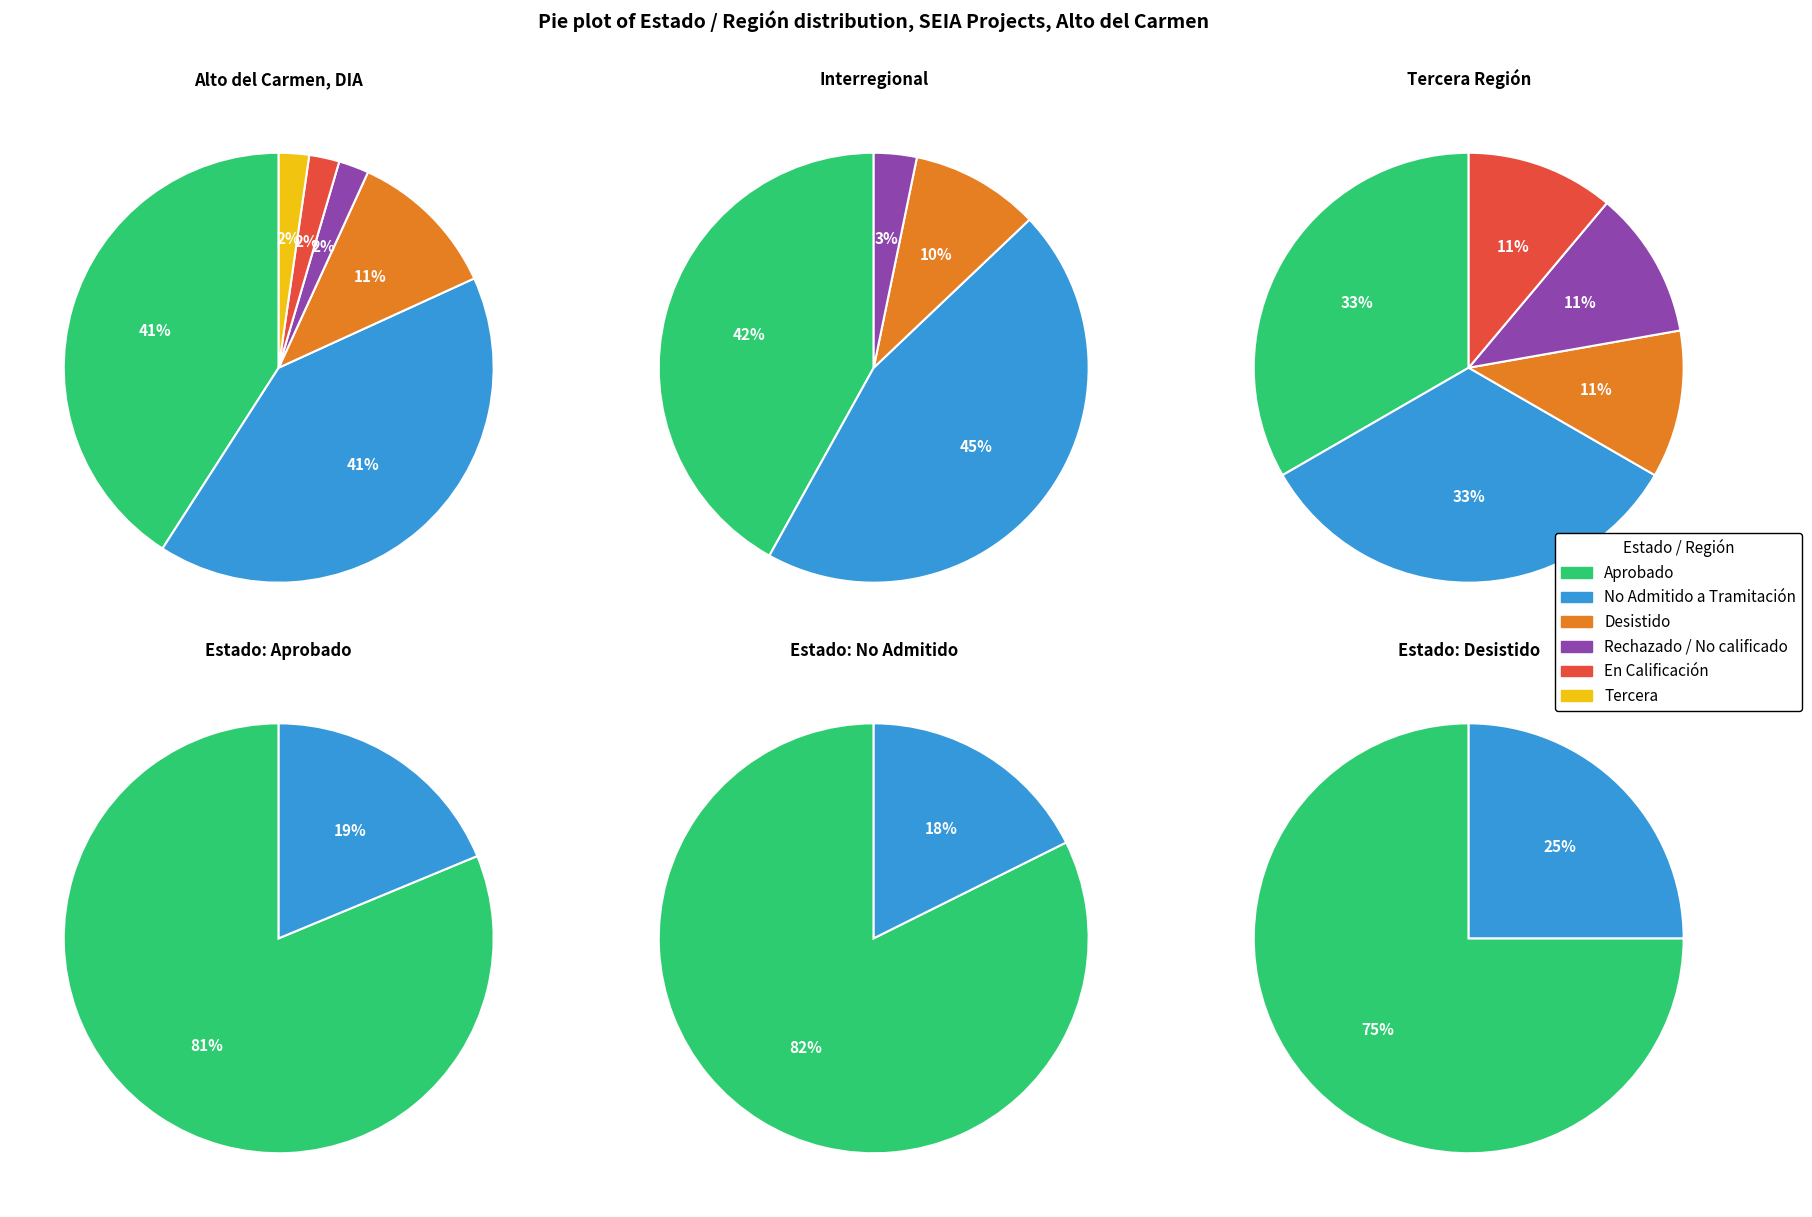

The EIA slice represents 1% of the pie. True or false?

False